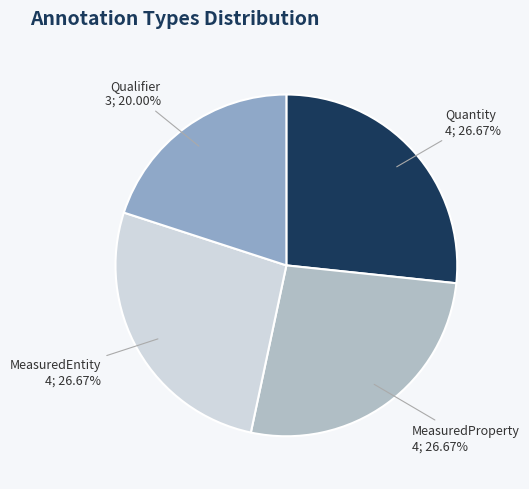

How much of the chart is everything except MeasuredEntity?

73.3%